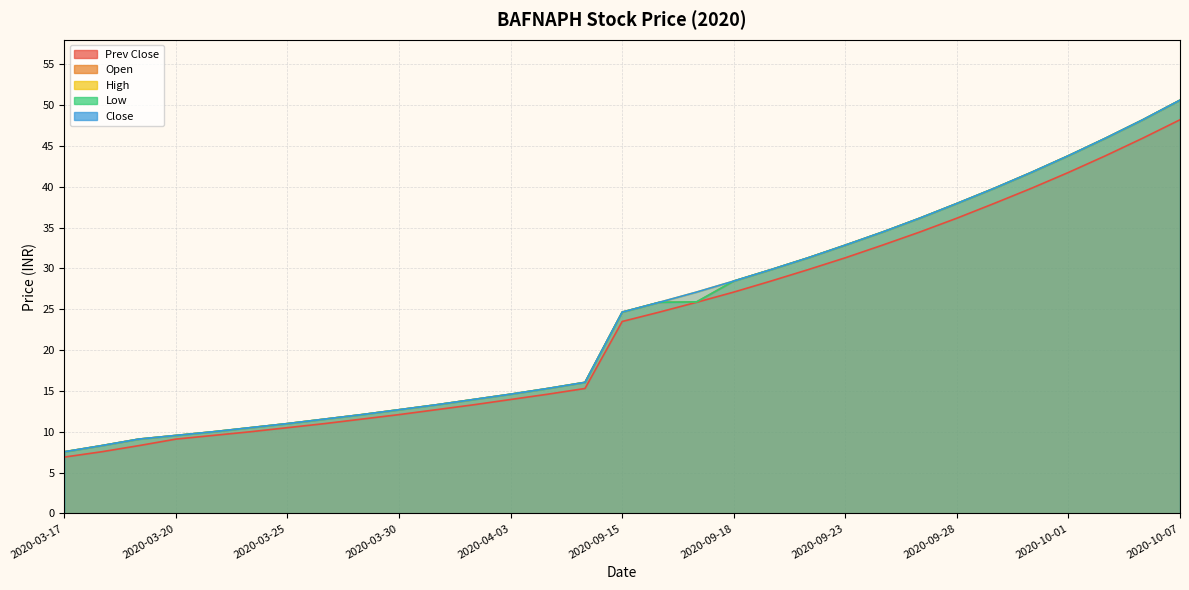

What is the minimum value for High?

7.5